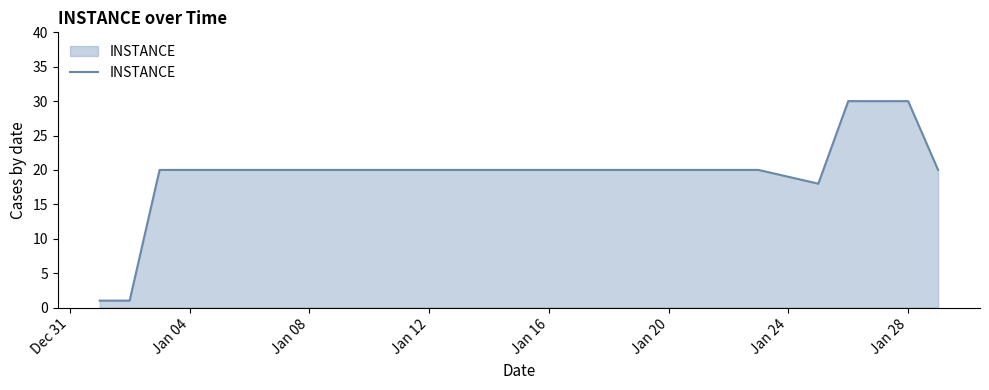

What is the difference between the maximum and minimum values?

29